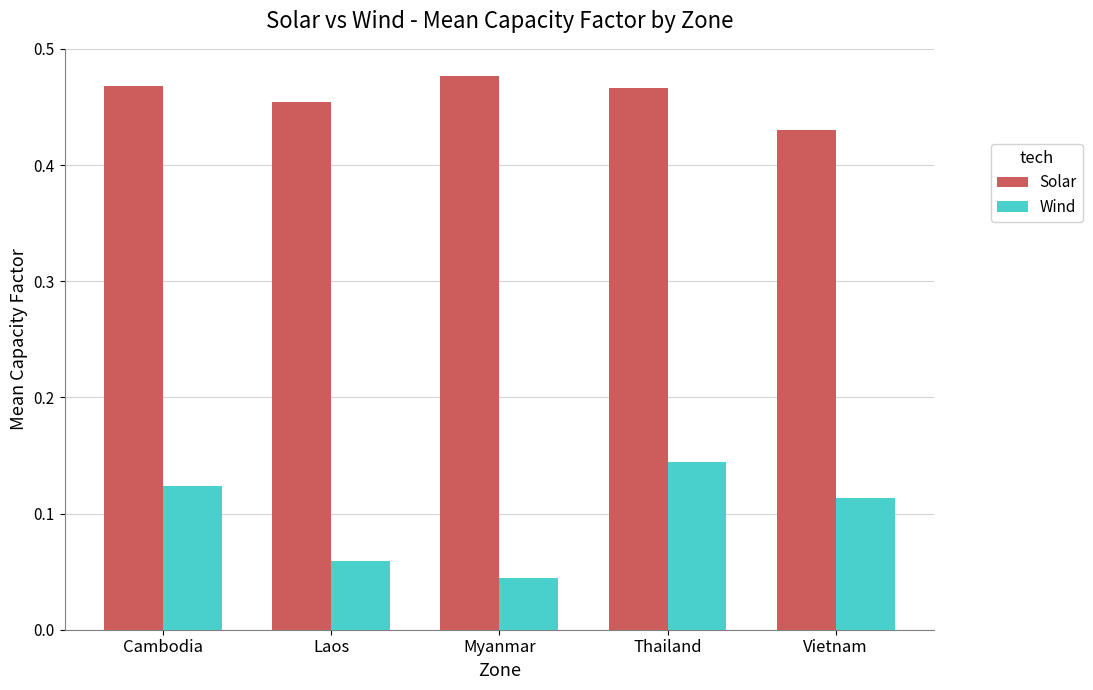

True or false: Solar has a value of 0.2 at Cambodia.

False